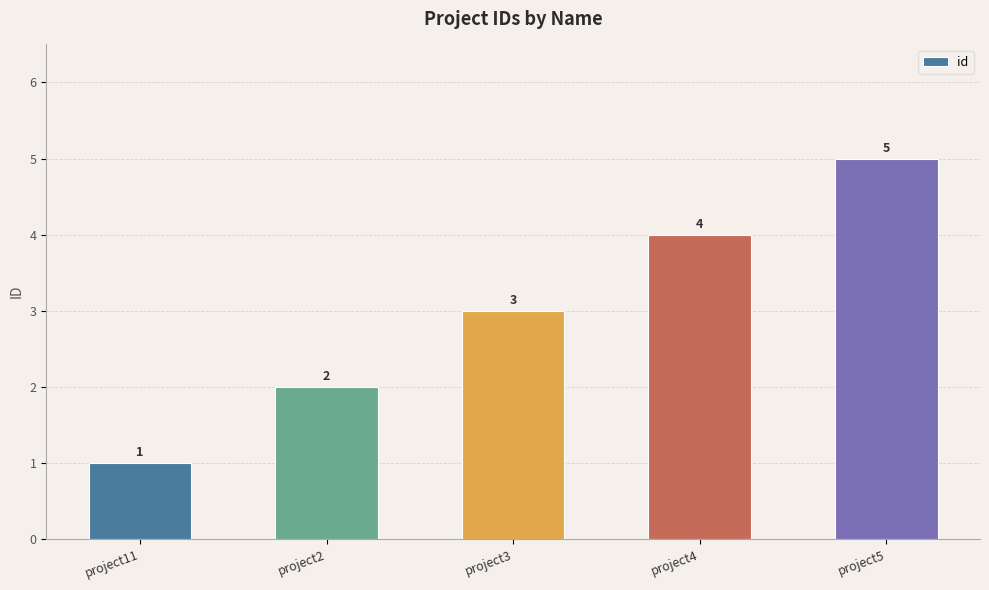

Reading left to right, transcribe all the data shown in this chart.

project11=1	project2=2	project3=3	project4=4	project5=5